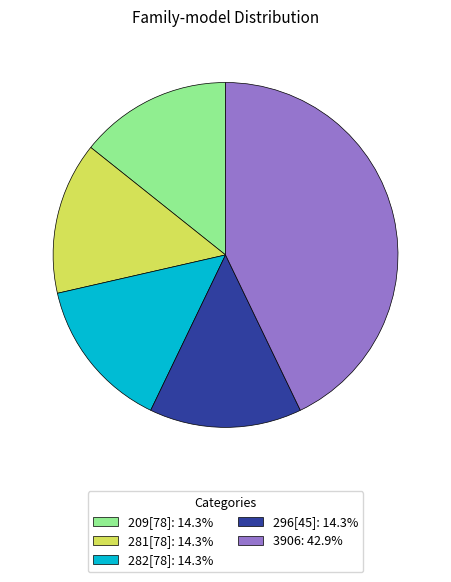

How many slices are in this pie chart?

5